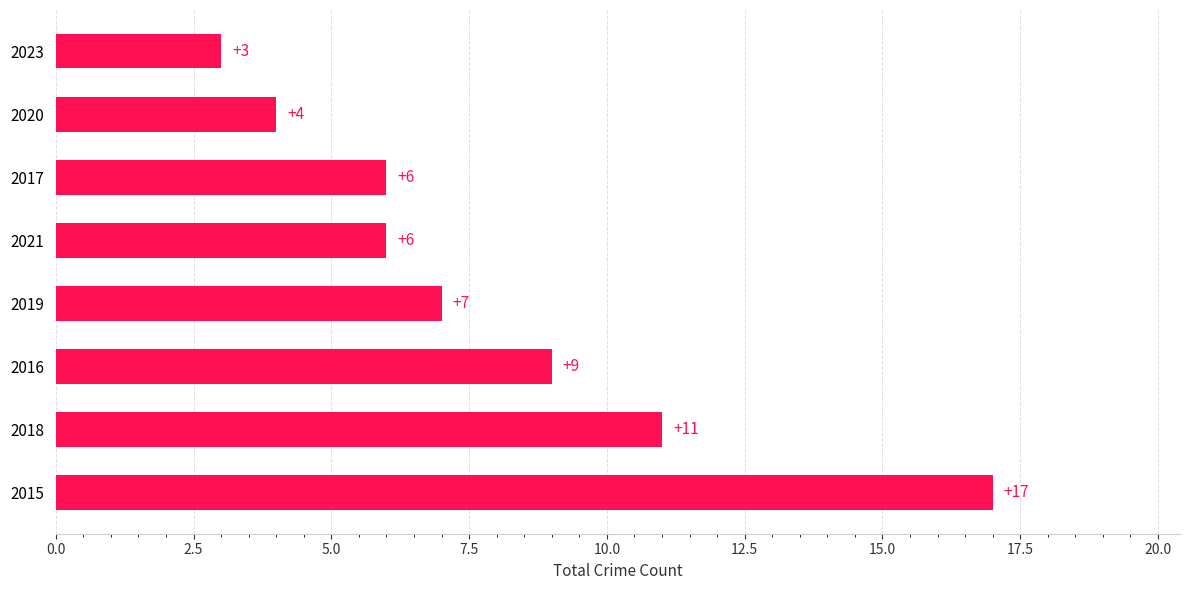

True or false: the data shows 3 at 2020.

False